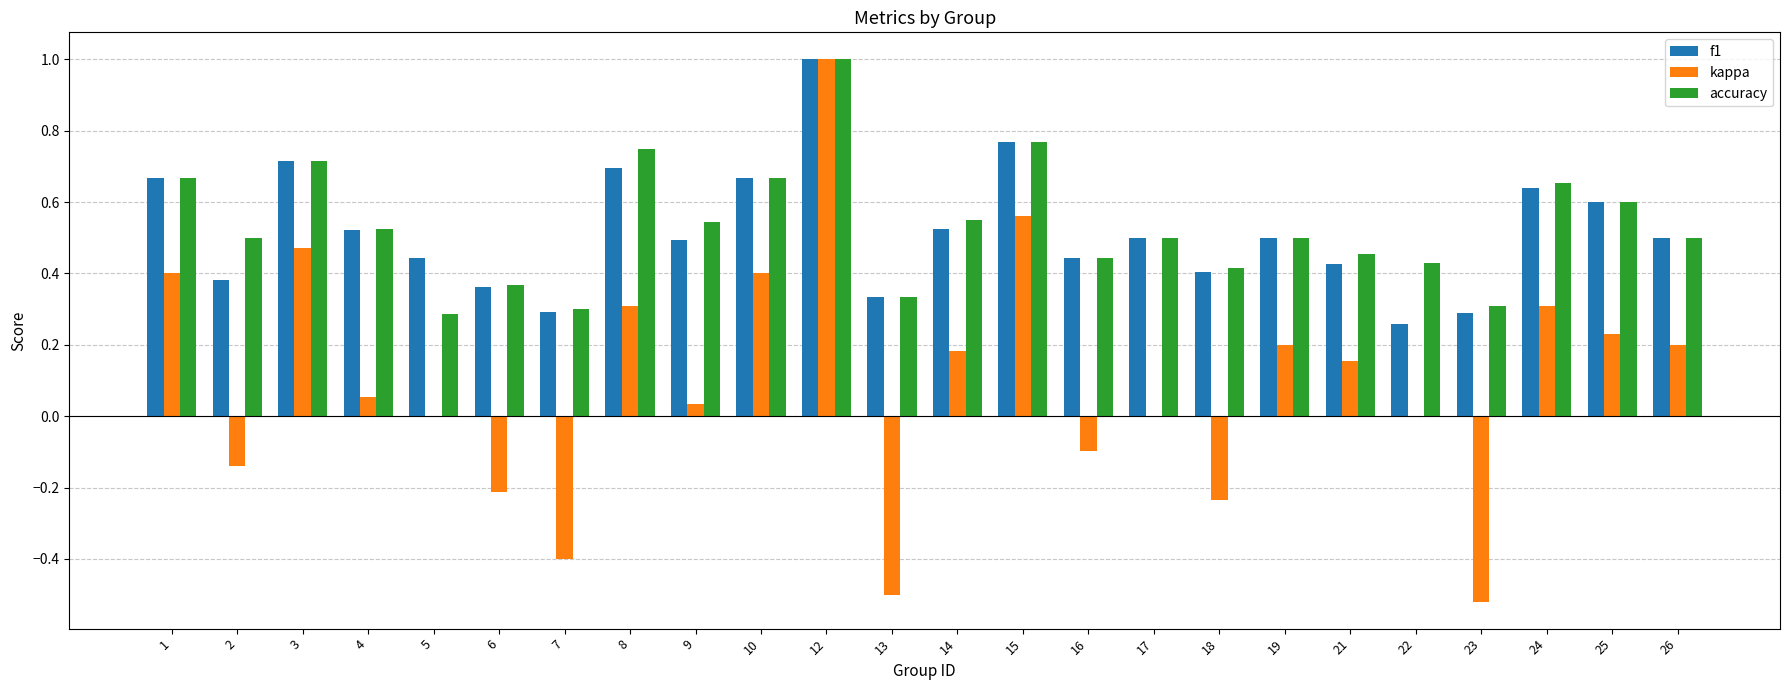

Is it true that f1 equals 0.7 at 6?

False